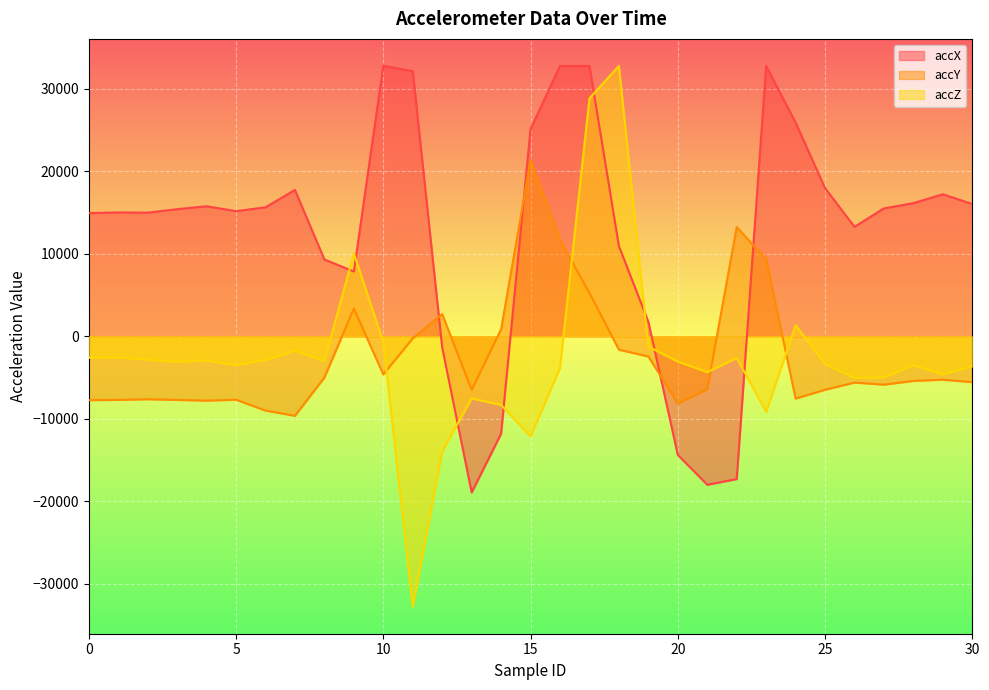

Where is the first local minimum for accX?

2